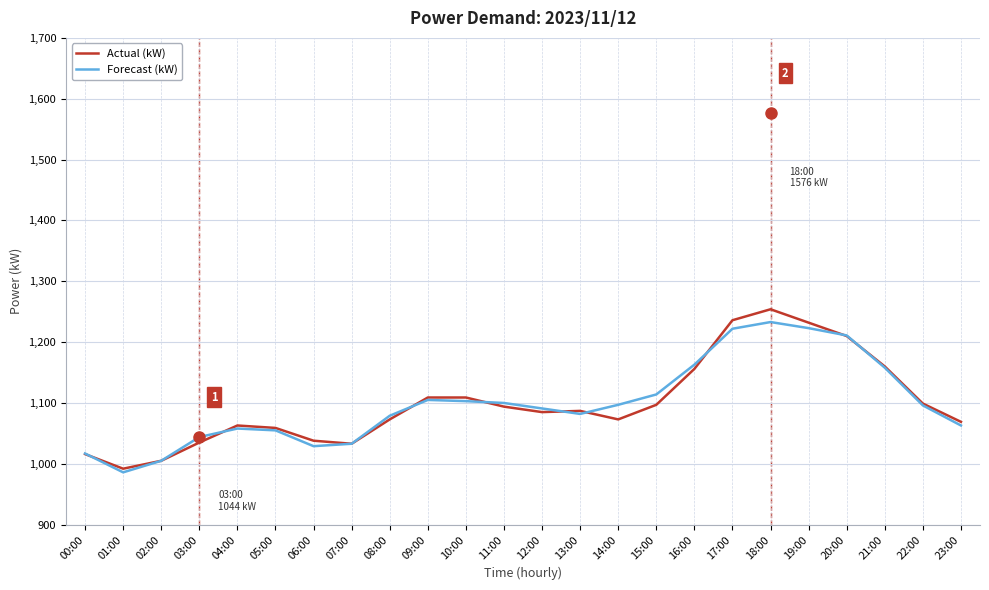

True or false: Forecast (kW) has a value of 1114 at 15:00.

True